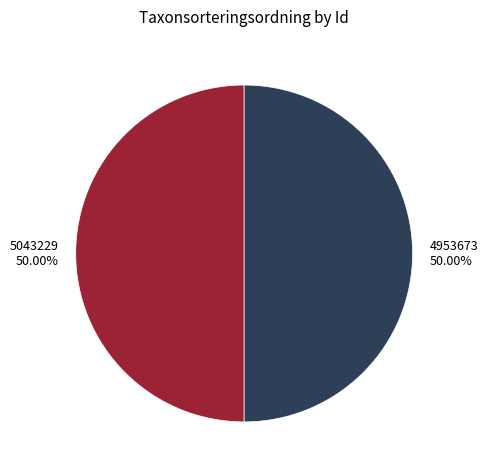

Is the sum of 4953673 50.00% and 5043229 50.00% greater than half?

Yes